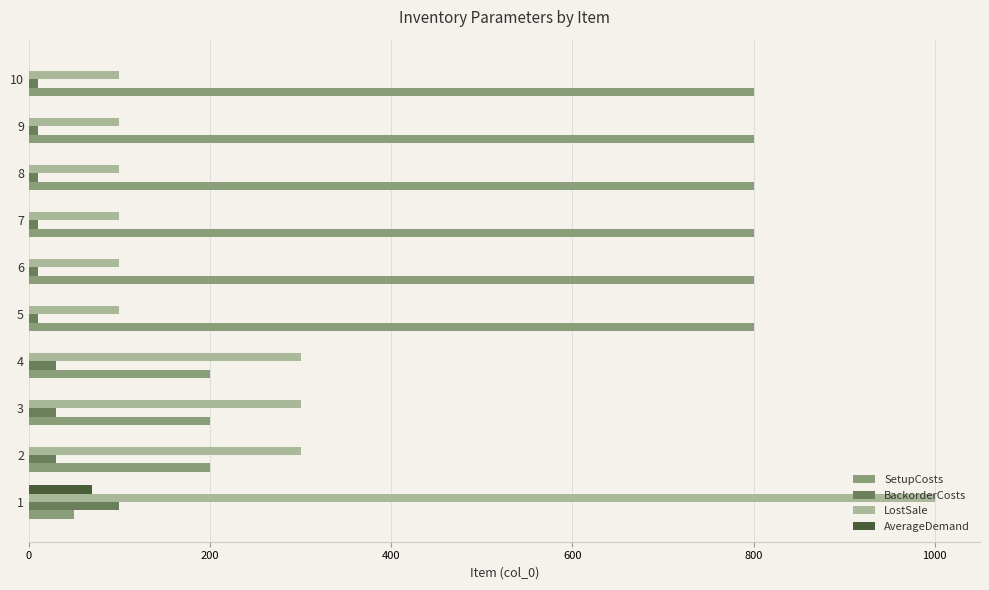

The value of LostSale at 1 is 1000. True or false?

True